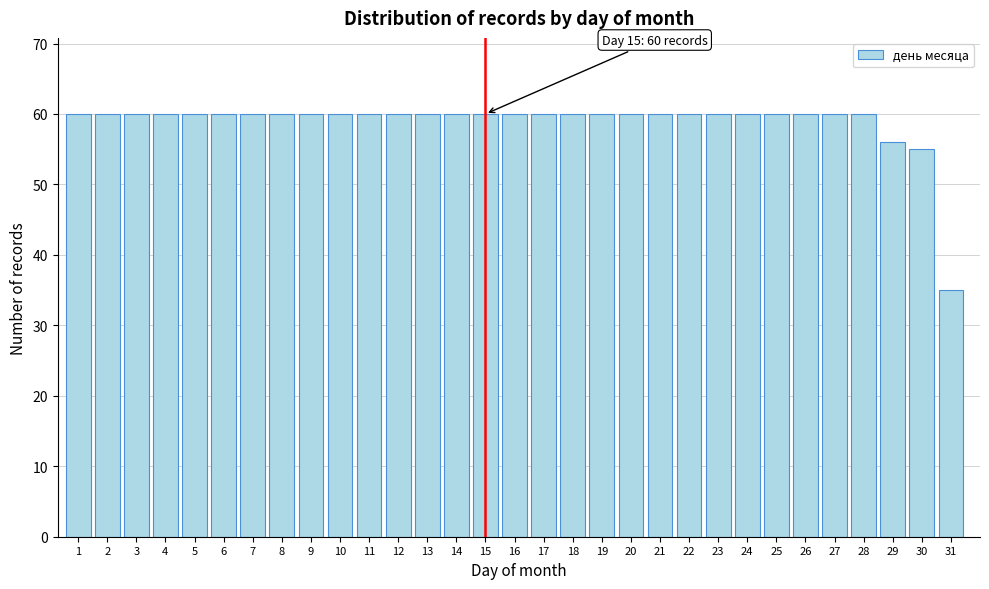

What is the sum of all values?

1826